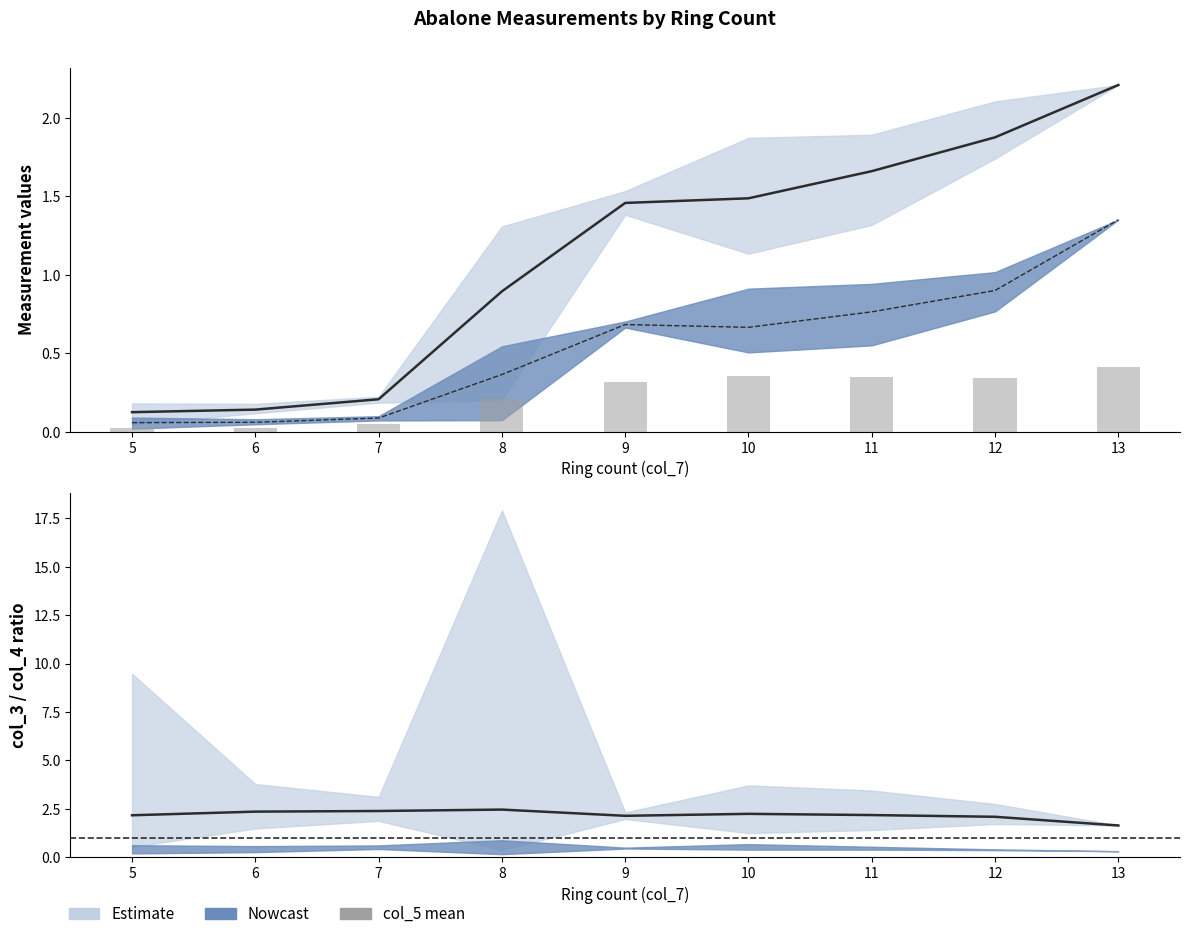

How many distinct data groups are displayed?

3